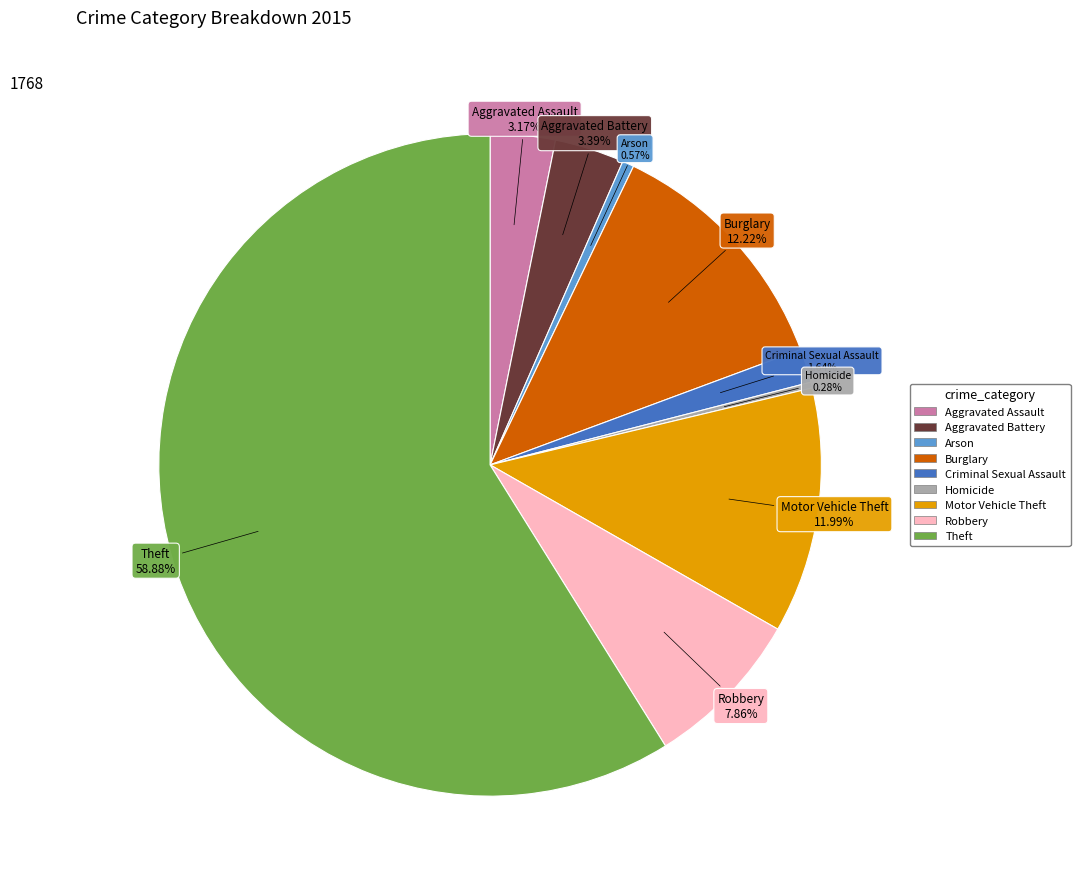

What percentage is NOT represented by Robbery?

92.1%